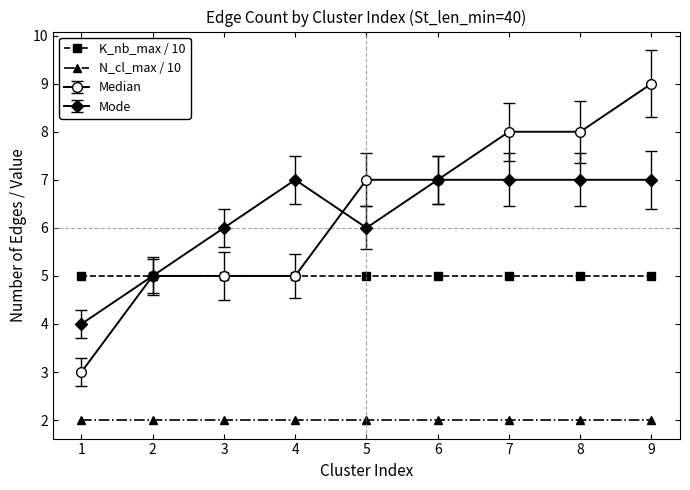

What is the value of the N_cl_max / 10 point at the 2nd from the left?

2